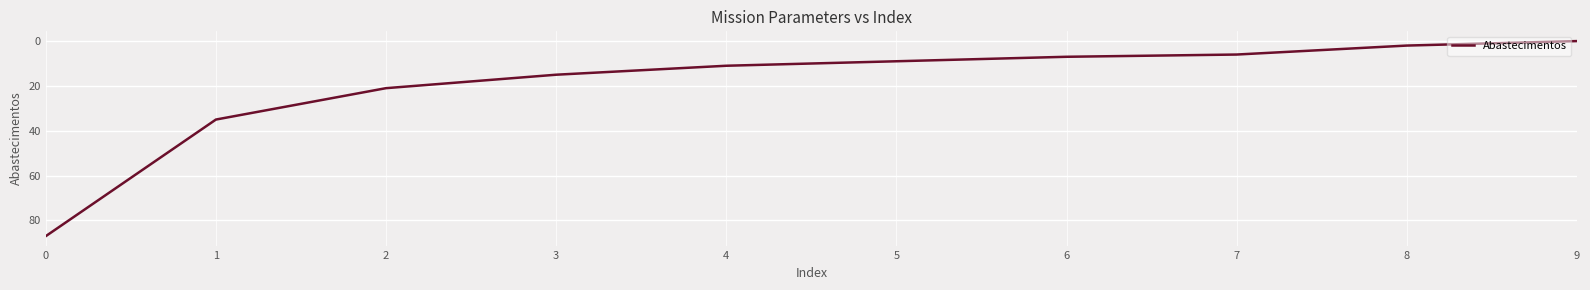

What is the ratio of the value at 2 to the value at 4?

1.9